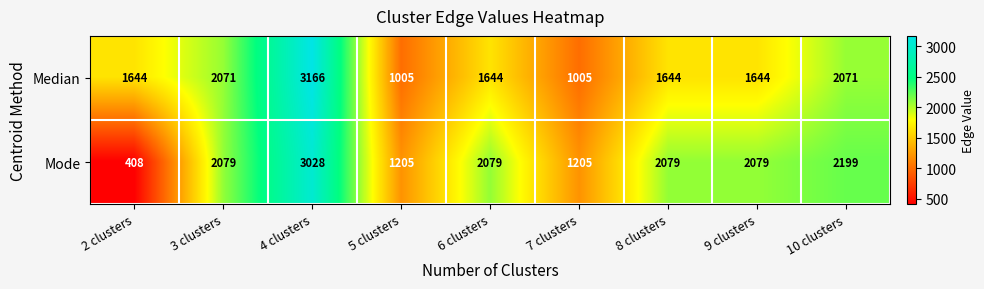

Rank the series by their maximum value, from lowest to highest.

Mode, Median